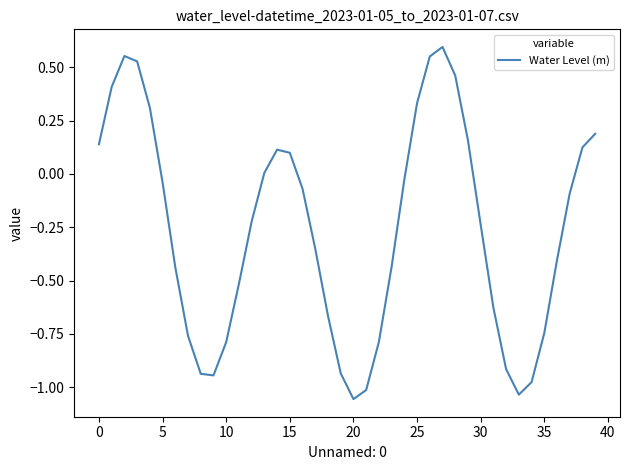

What is the difference between the second highest and minimum values?

1.6